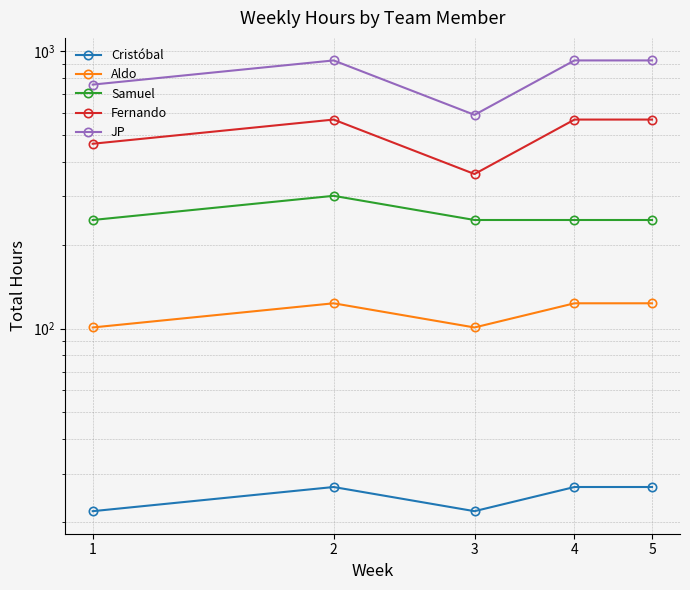

How many categories are shown in the chart?

5